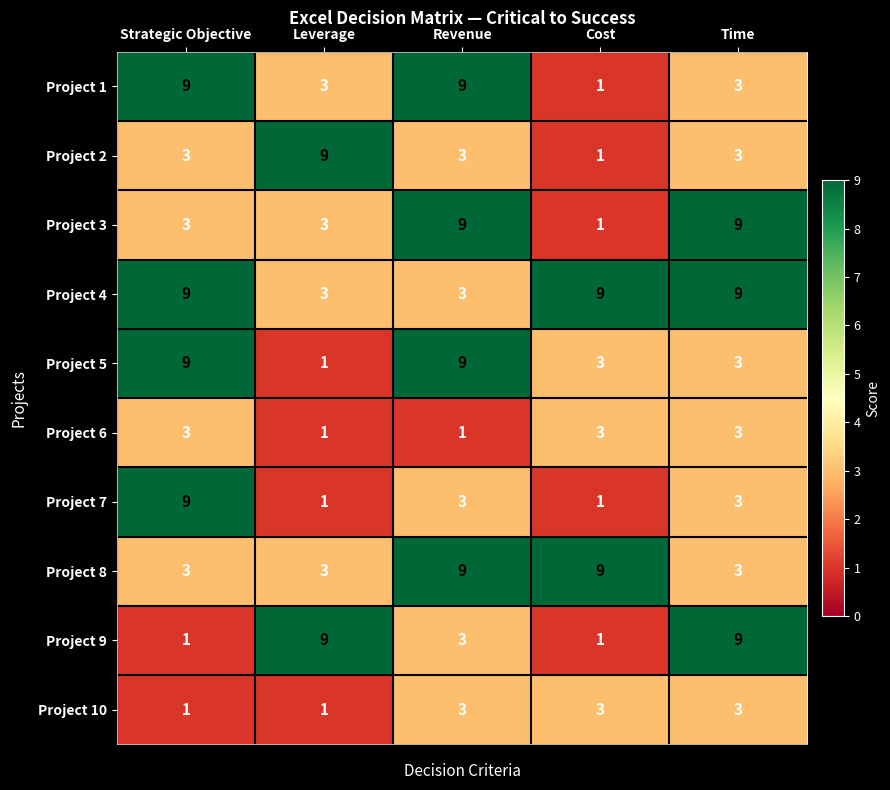

What is the difference between the maximum and minimum values in the Project 1 series?

8